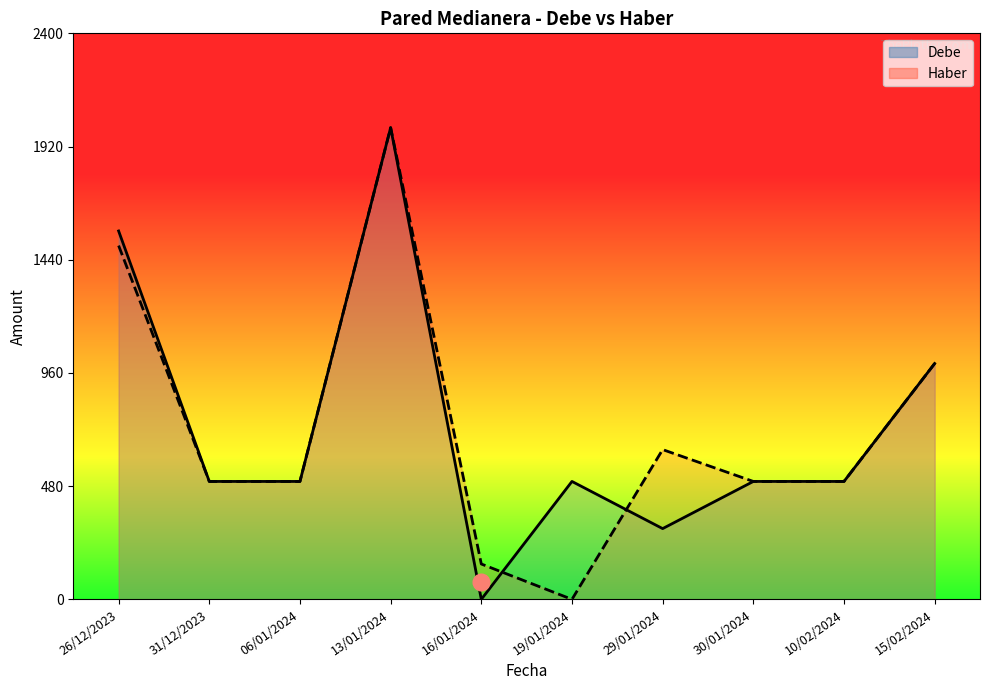

What is the value of the Debe point at the 9th from the left?

500